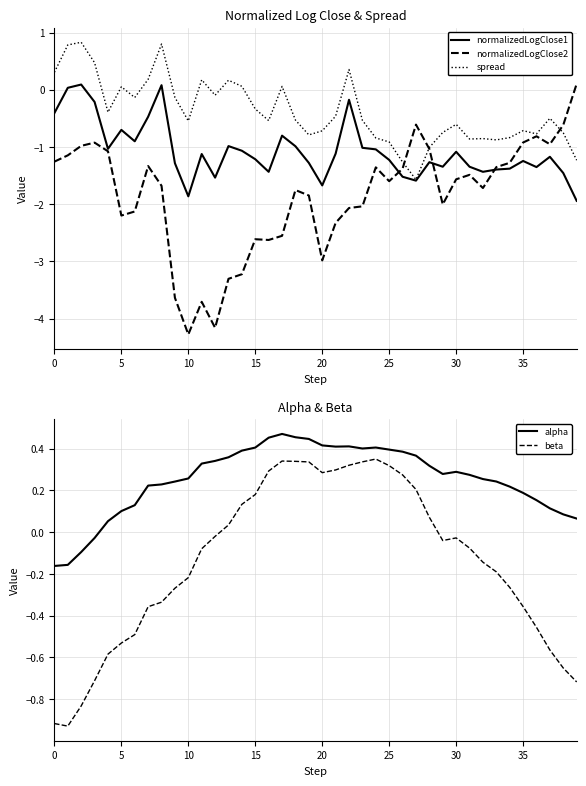

At how many categories does at least one series exceed -2?

40